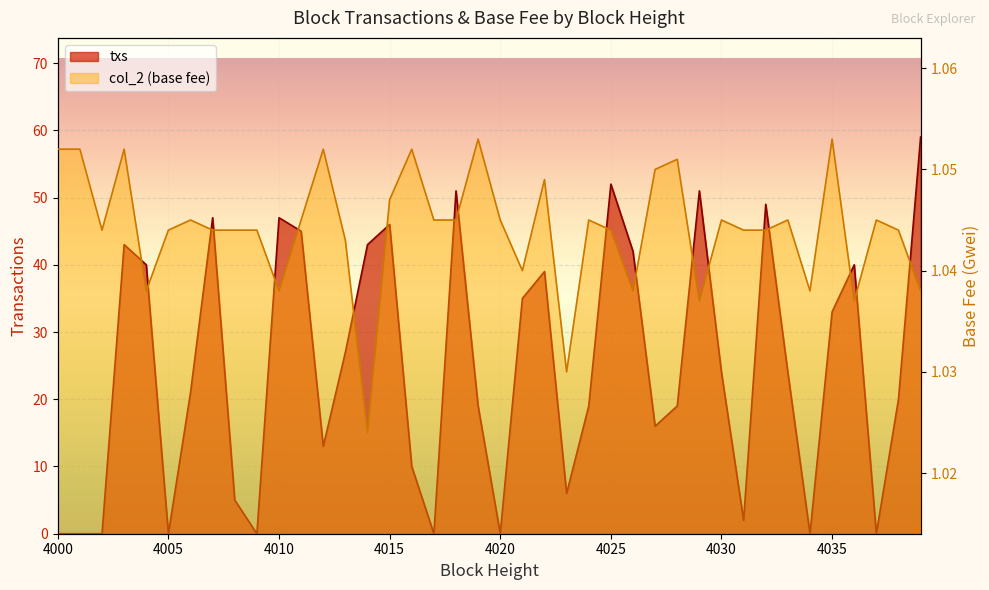

True or false: col_2 and txs intersect in this chart.

True